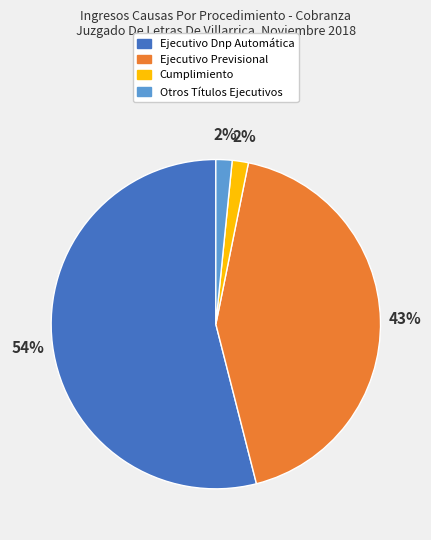

To the nearest percent, what portion does Otros Títulos Ejecutivos represent?

2%